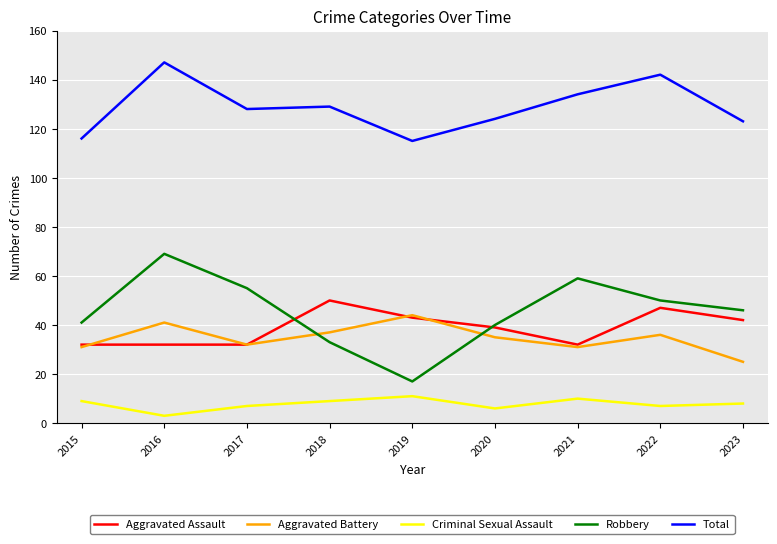

Rank the series at 2016 from highest to lowest value.

Total, Robbery, Aggravated Battery, Aggravated Assault, Criminal Sexual Assault